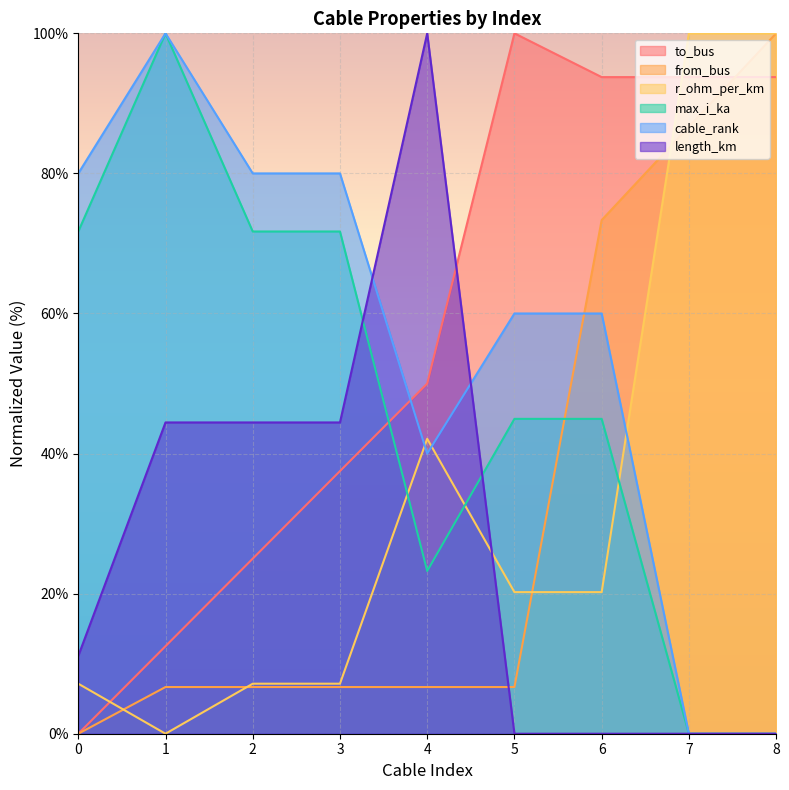

What is the greatest value displayed?

100.0